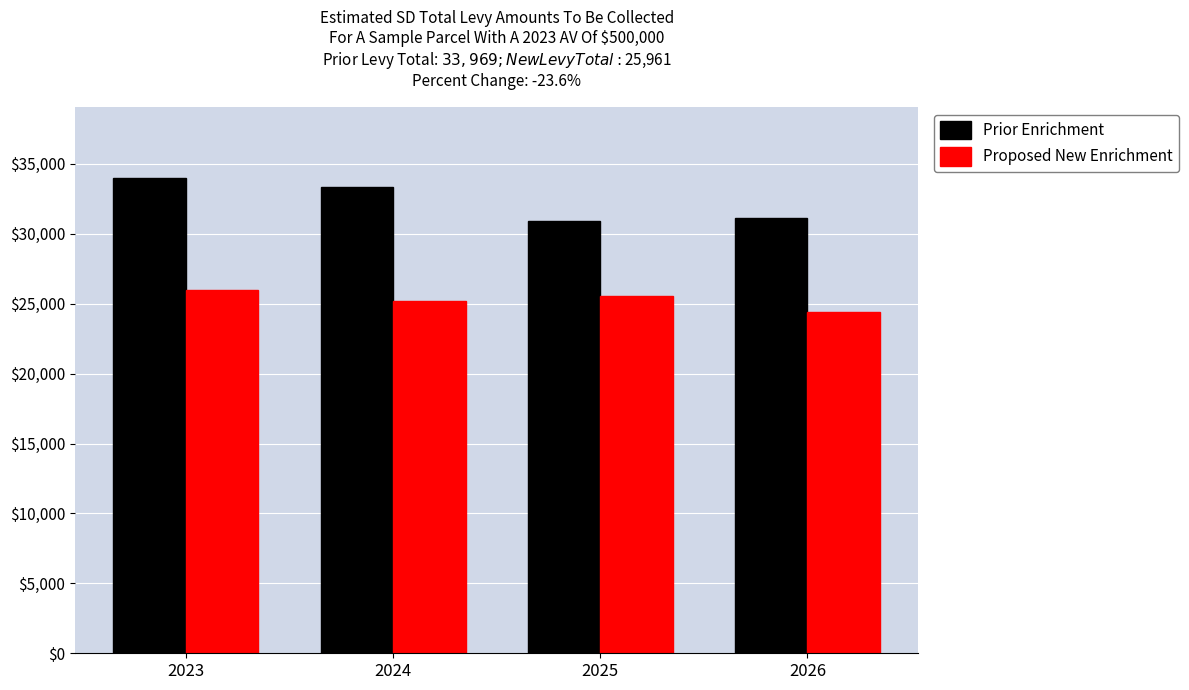

Does the chart contain any negative values?

No